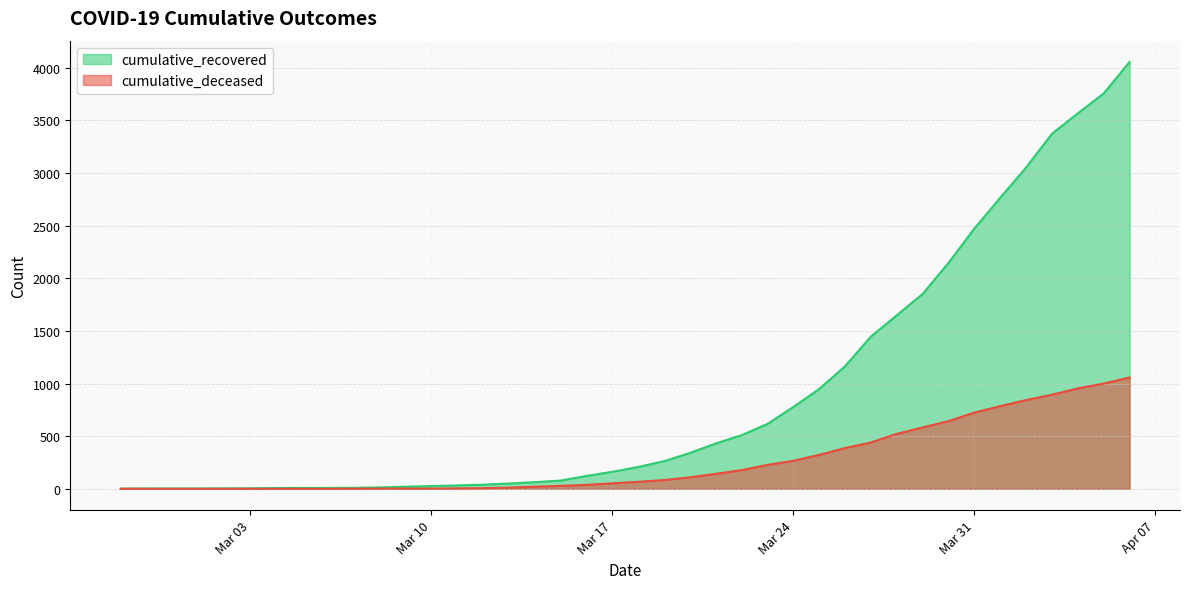

What is the sum of the cumulative_recovered values at 2020-03-20 and 2020-03-12?

379